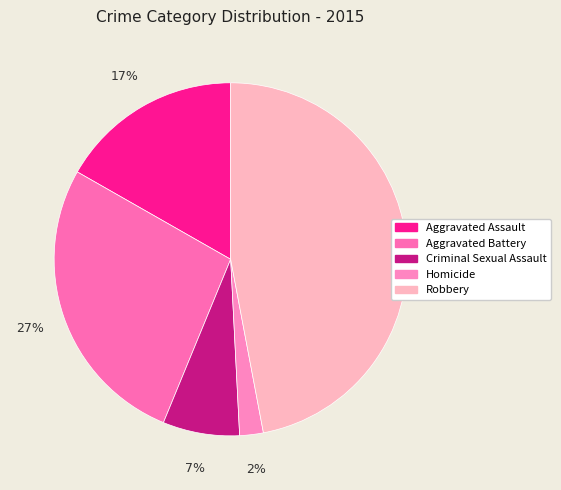

Count the number of slices in the pie.

5